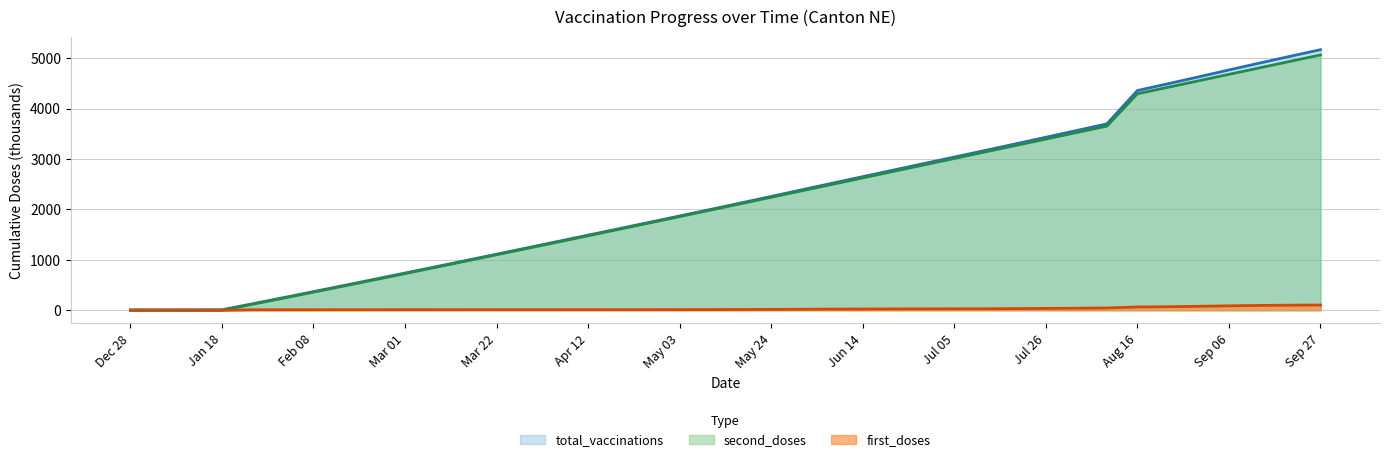

At which label does second_doses first exceed 2112?

2021-05-17